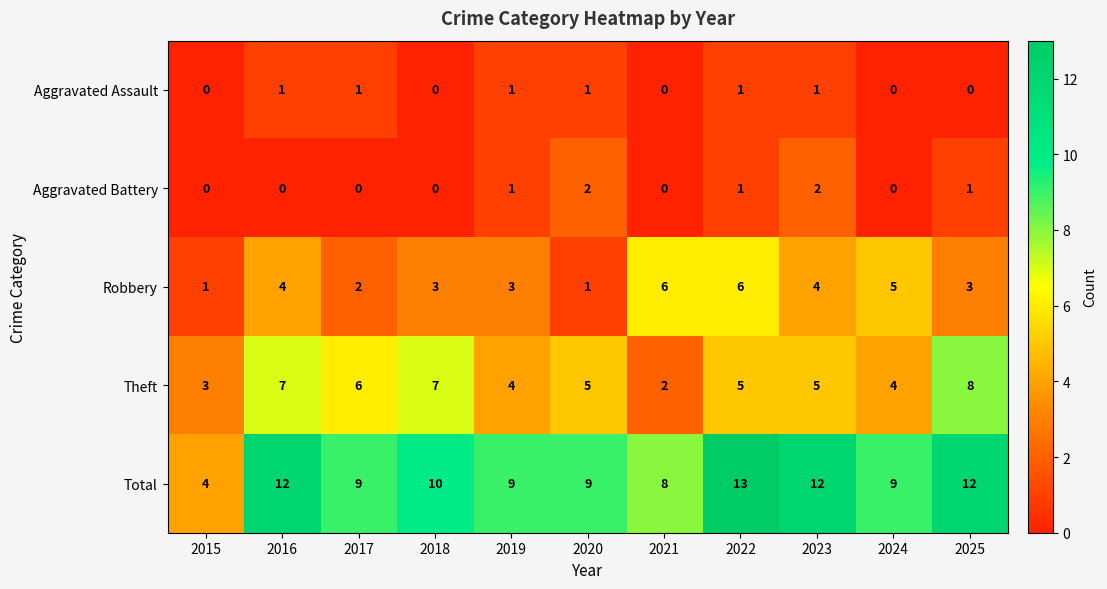

At how many categories does at least one series exceed 0?

11